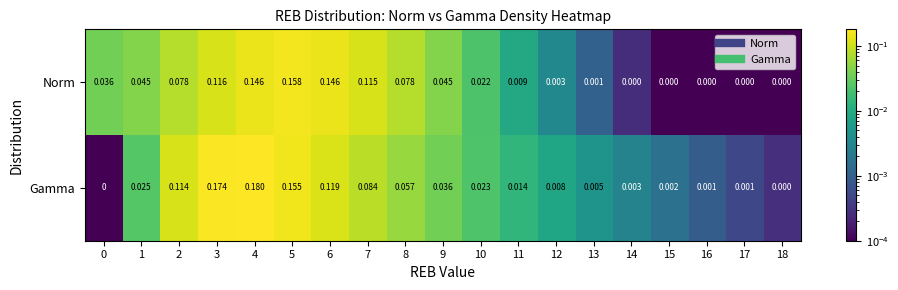

Which series has the largest total across all categories?

Gamma